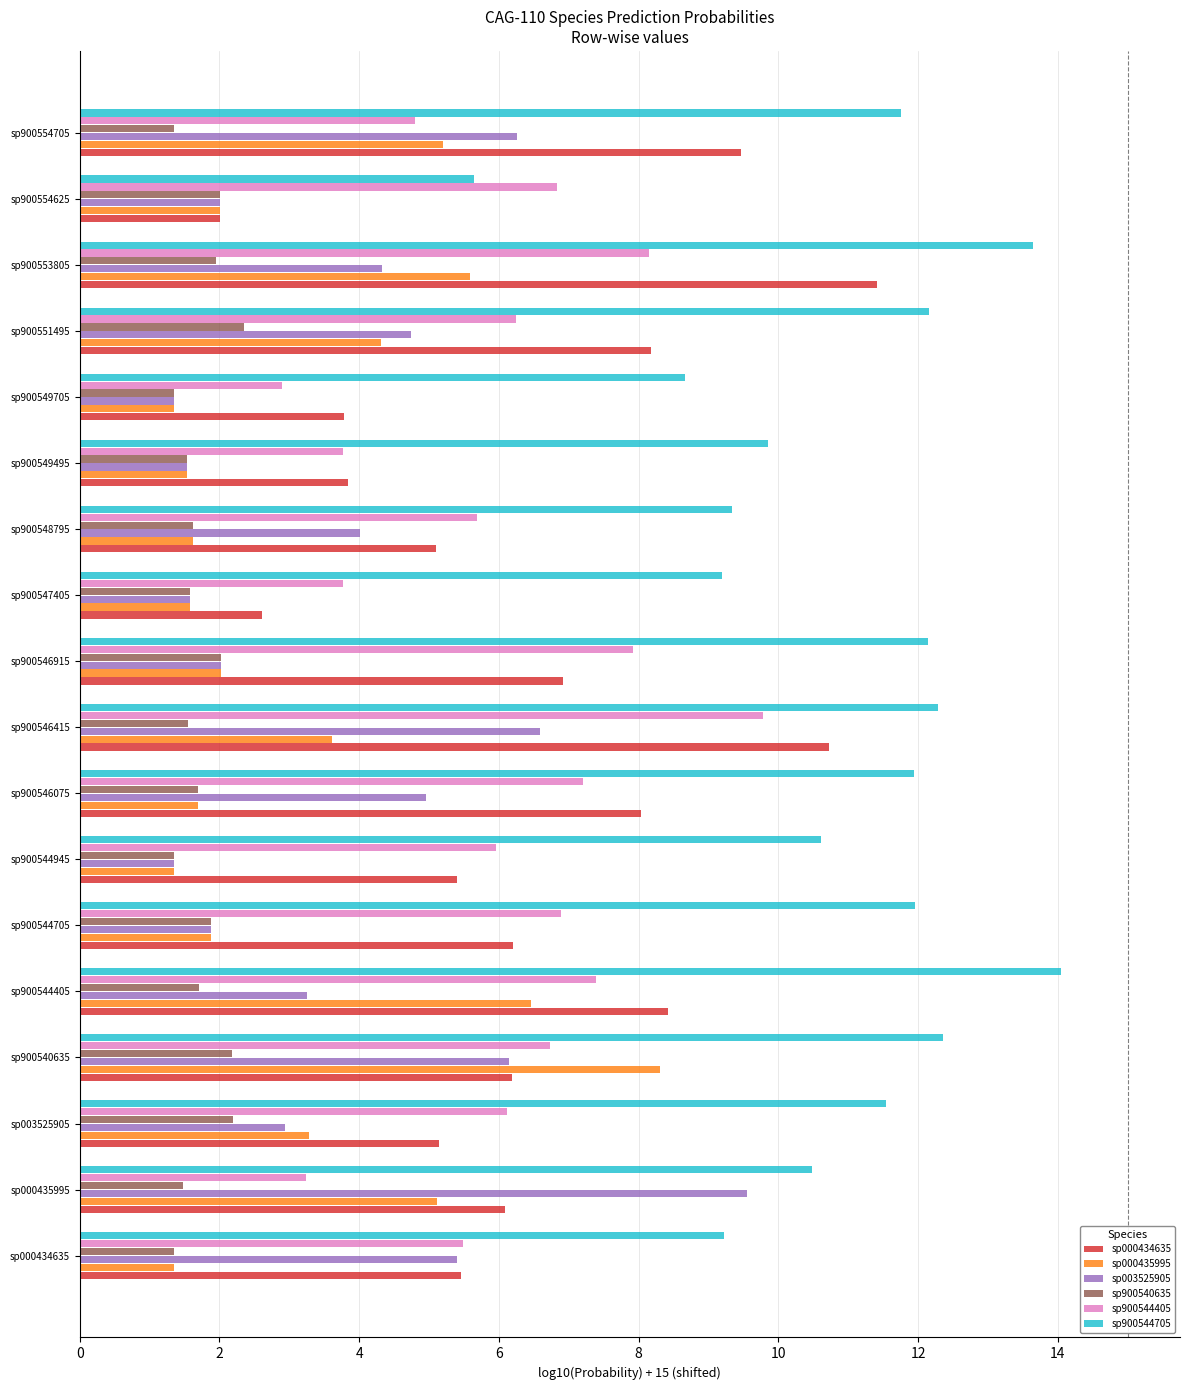

What is the difference between the maximum and second lowest values in the sp900540635 series?

1.0